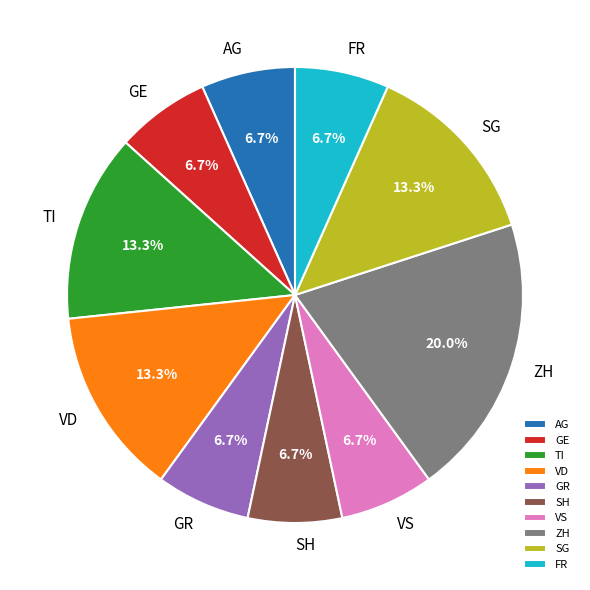

What is the largest slice in the pie chart?

ZH